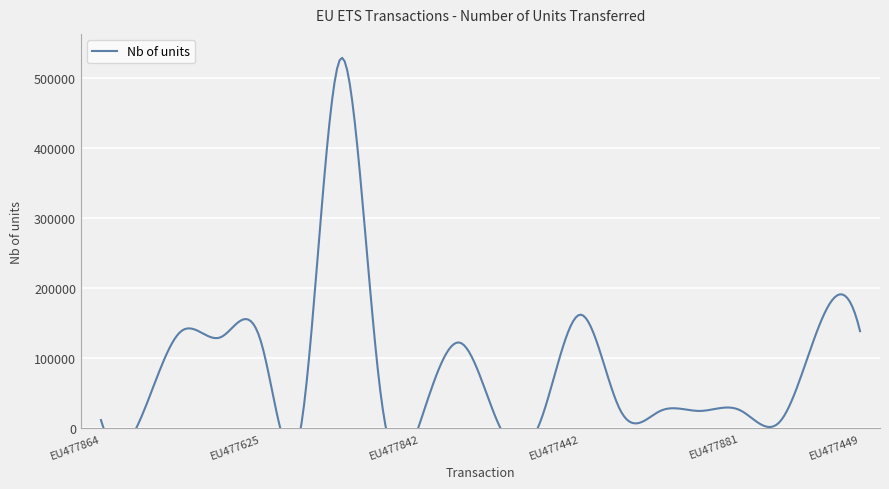

Reading left to right, list all the values displayed in this chart.

EU477864=12000	EU477920=14863	EU477409=138523	EU477552=130360	EU477625=125000	EU477452=118	EU477572=528493	EU477866=50000	EU477842=10600	EU477875=122292	EU477889=381	EU477884=10000	EU477442=162554	EU477904=26000	EU477895=25000	EU477863=25000	EU477881=25967	EU478658=10000	EU477911=150000	EU477449=139011